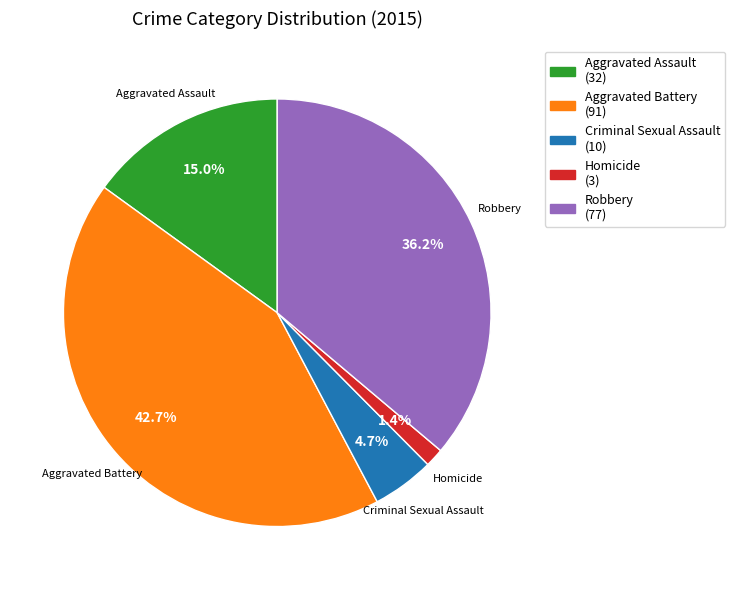

The Aggravated Battery slice represents 32% of the pie. True or false?

False